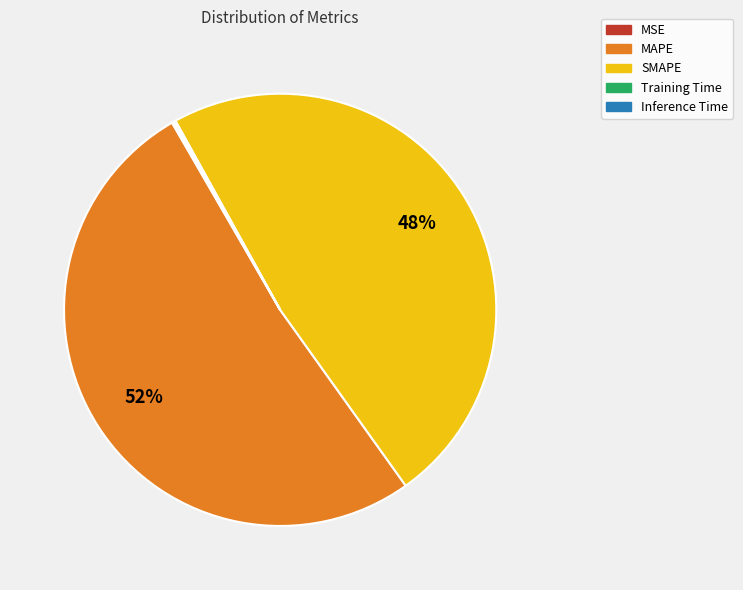

Is it true that MAPE is 52% of the pie?

True